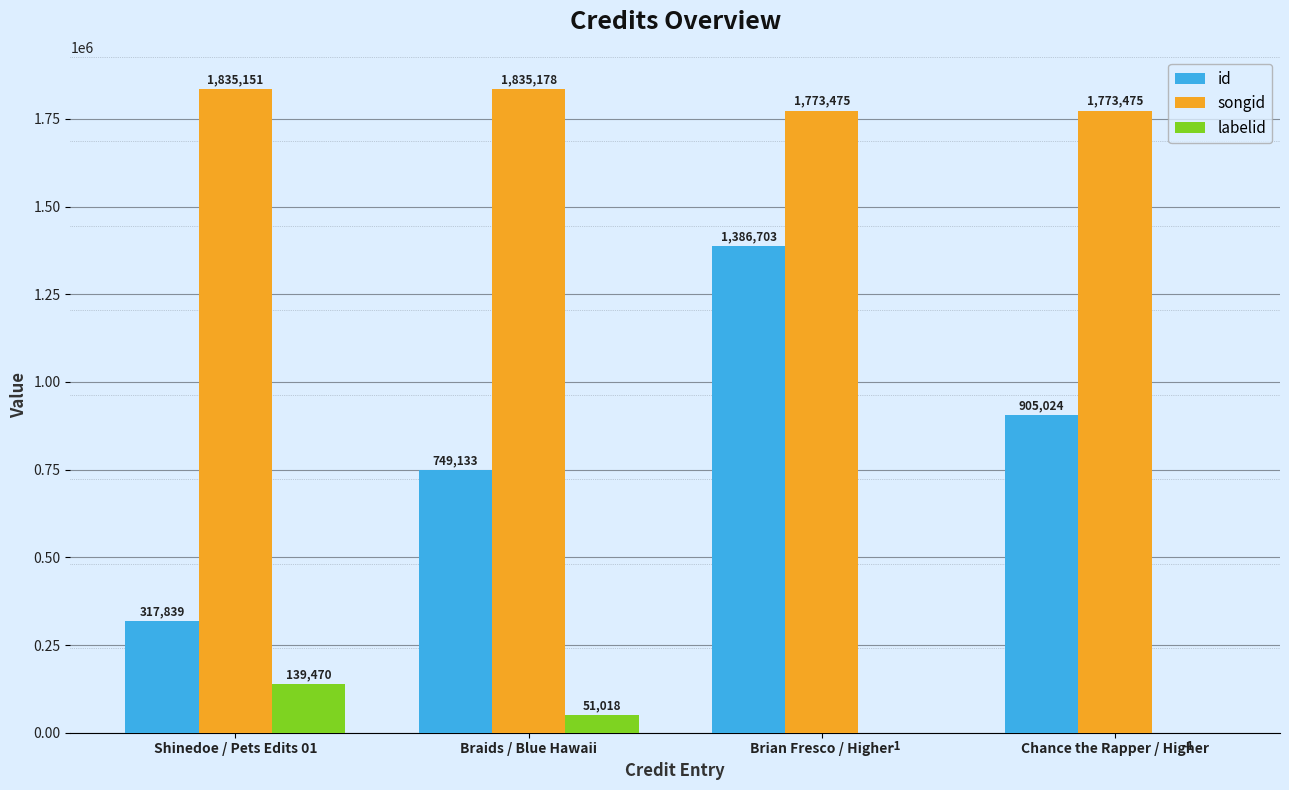

How many values in labelid are above zero?

2